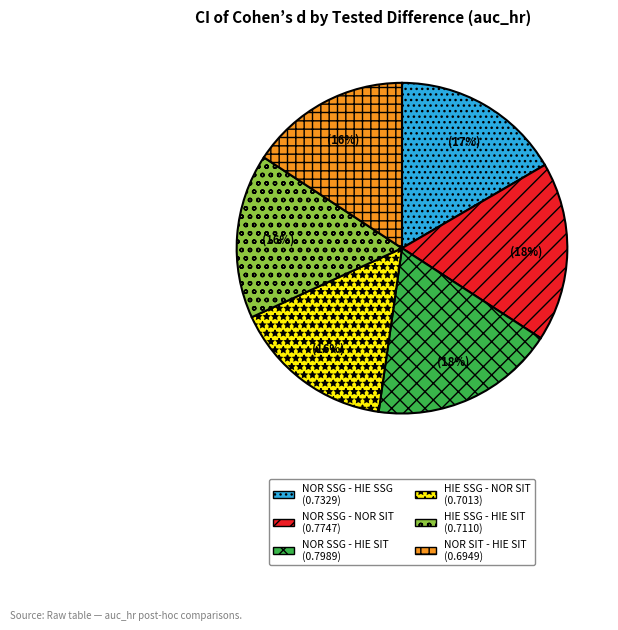

Do NOR SSG - NOR SIT and HIE SSG - NOR SIT together represent more than half of the pie?

No